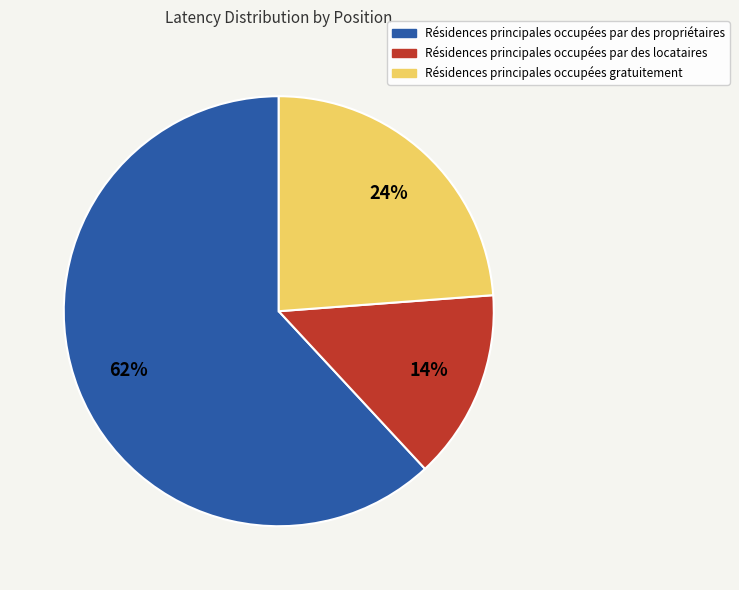

Combined, do Résidences principales occupées gratuitement and Résidences principales occupées par des locataires account for over 50%?

No